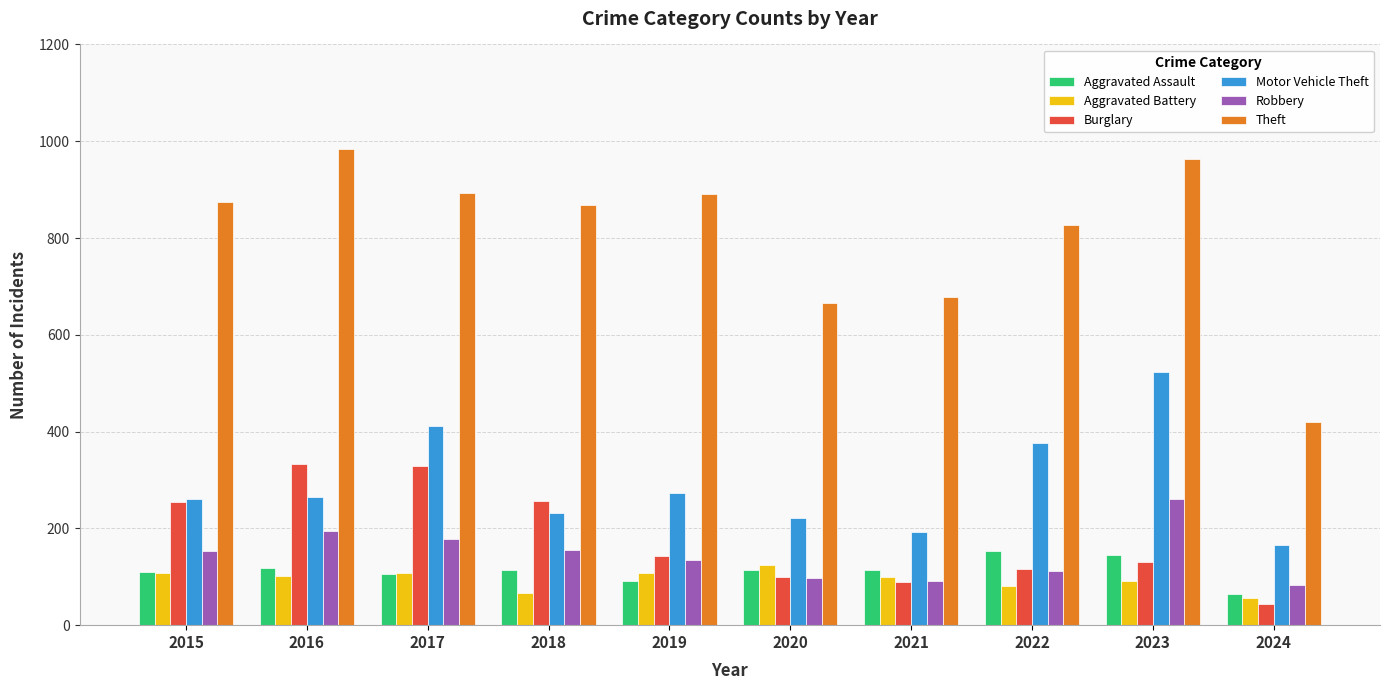

Is the value of Aggravated Battery at 2020 greater than the value of Motor Vehicle Theft at 2020?

No